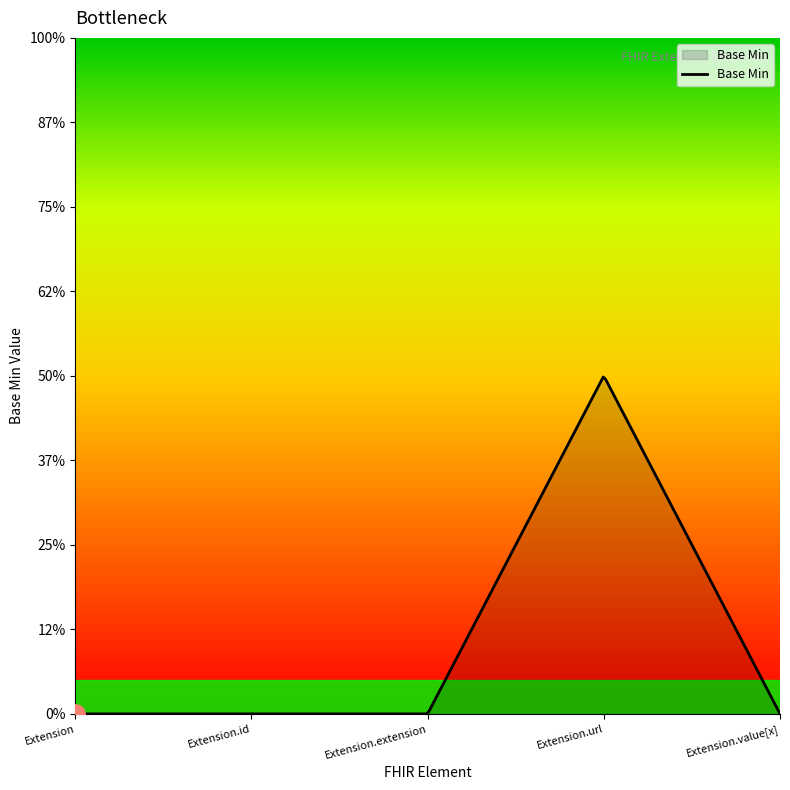

Does the chart display data point markers on the line(s)?

No